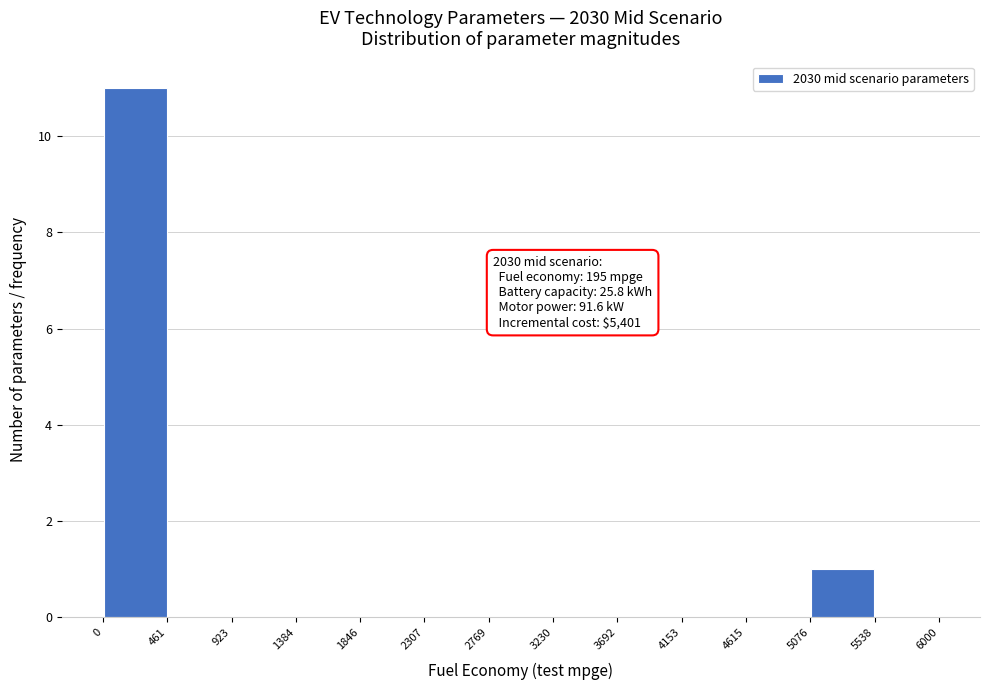

Which range on the x-axis has the tallest bar?

0 to 461